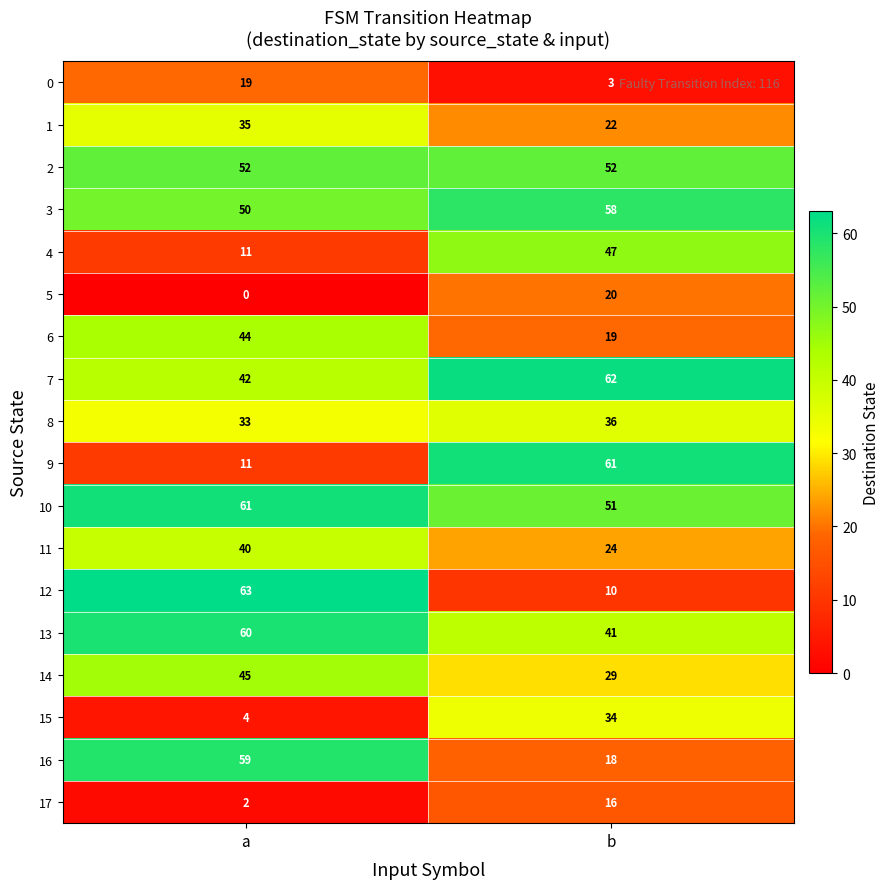

Rank the categories by 7 value from lowest to highest.

a, b